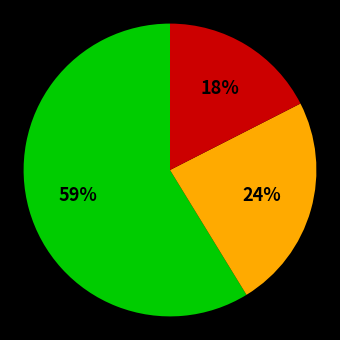

How many segments does this pie chart have?

3